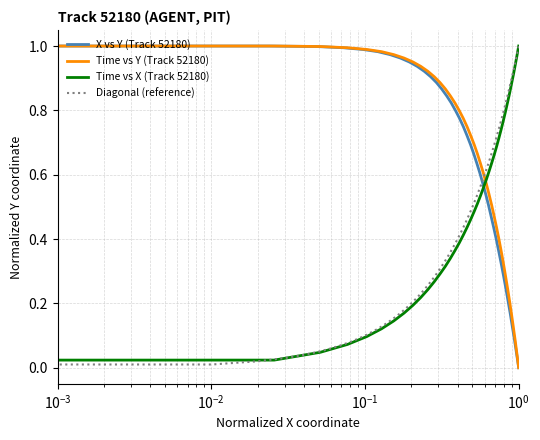

What is the sum of all X coordinate values?

19.3